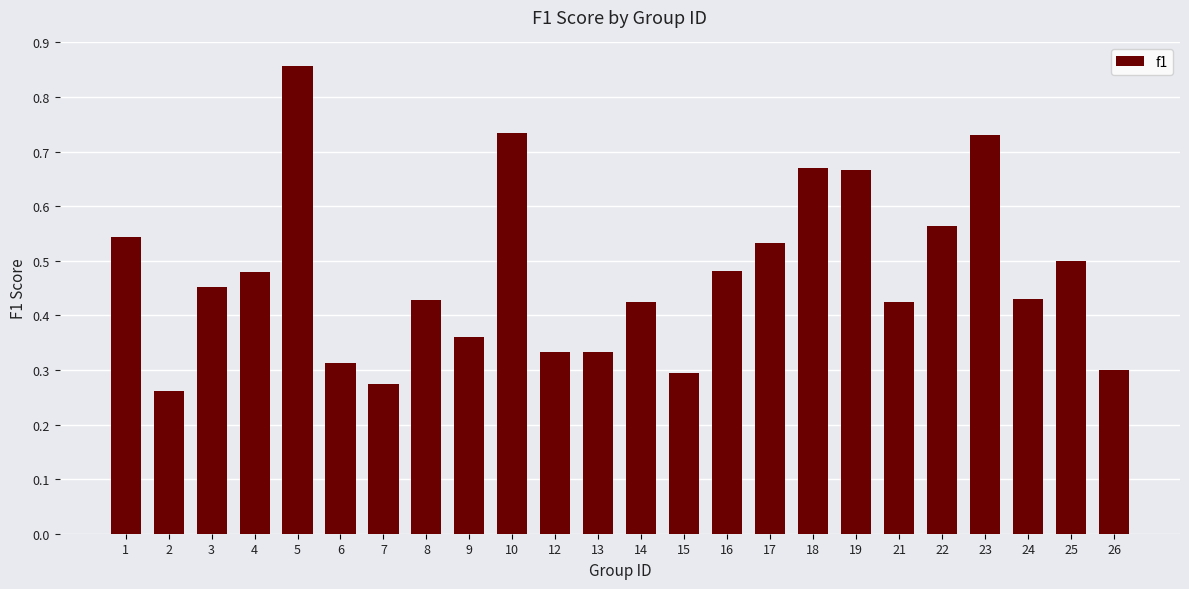

At which category does the chart reach its peak across all series?

5